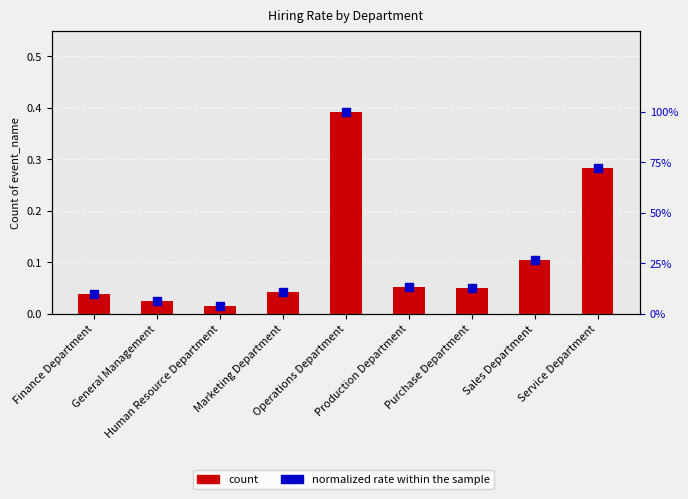

Is the value of Count of event_name at Service Department greater than the value of Normalized rate within the sample at Sales Department?

Yes